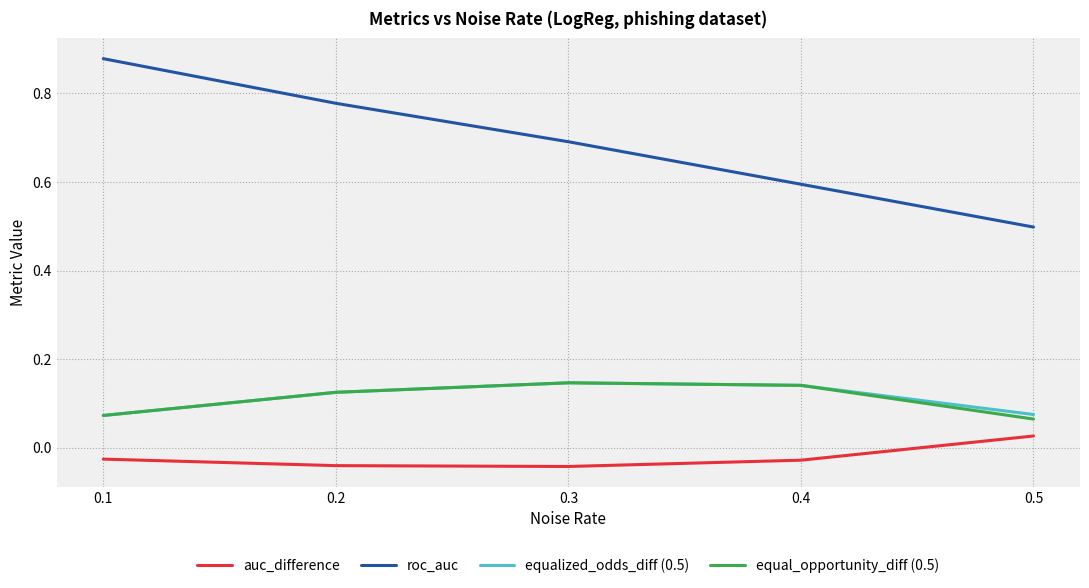

True or false: equalized_odds_diff (0.5) and auc_difference cross at least once.

False